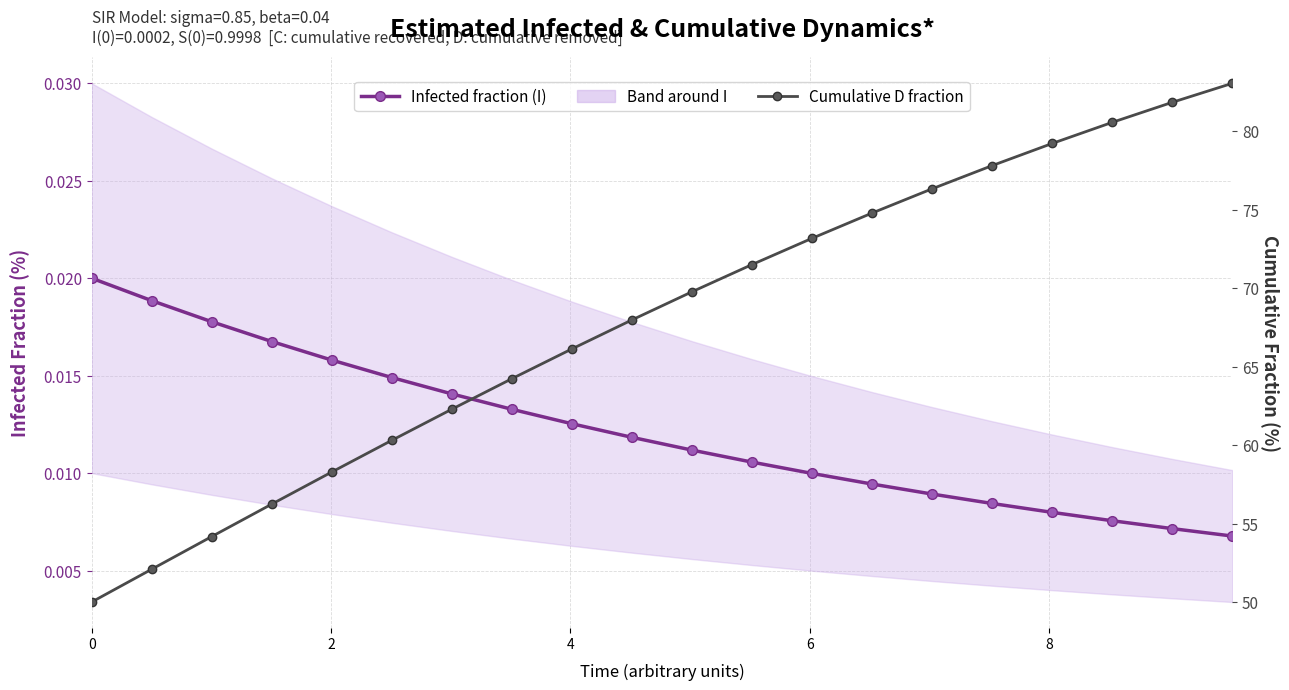

Is the value of Cumulative D fraction at 17 greater than the value of Infected fraction (I) at 12?

Yes